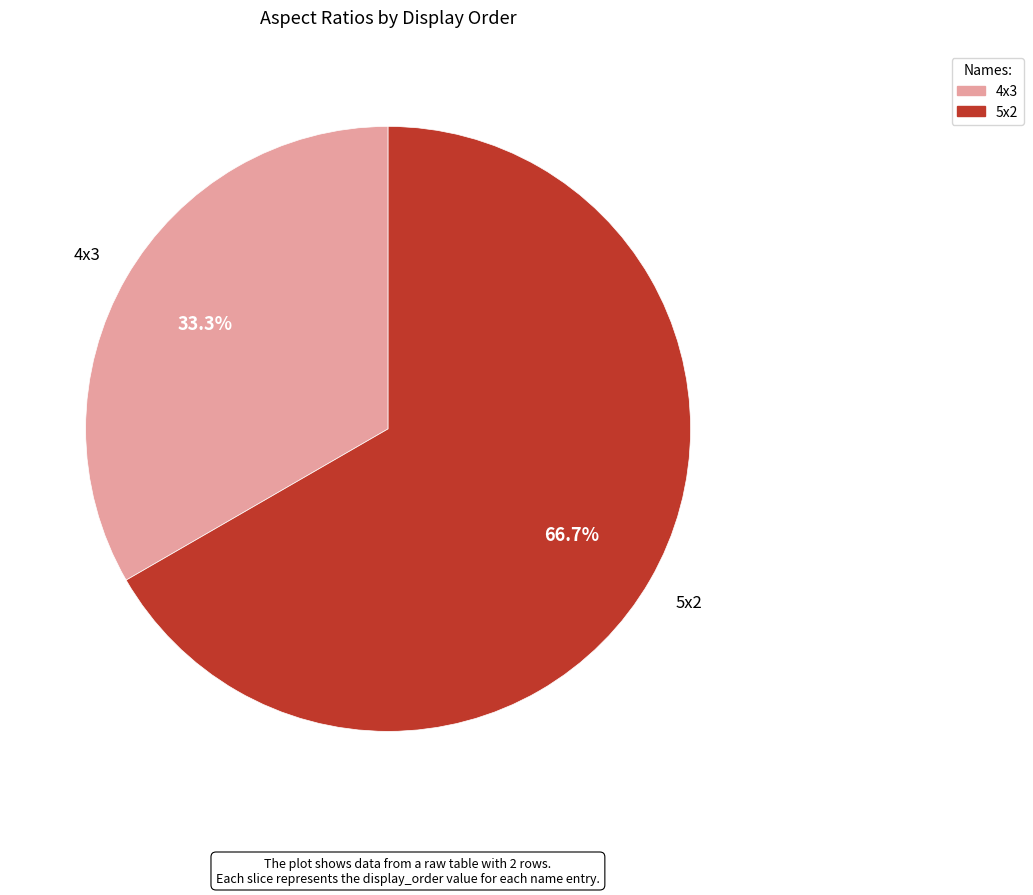

Count the number of slices in the pie.

2